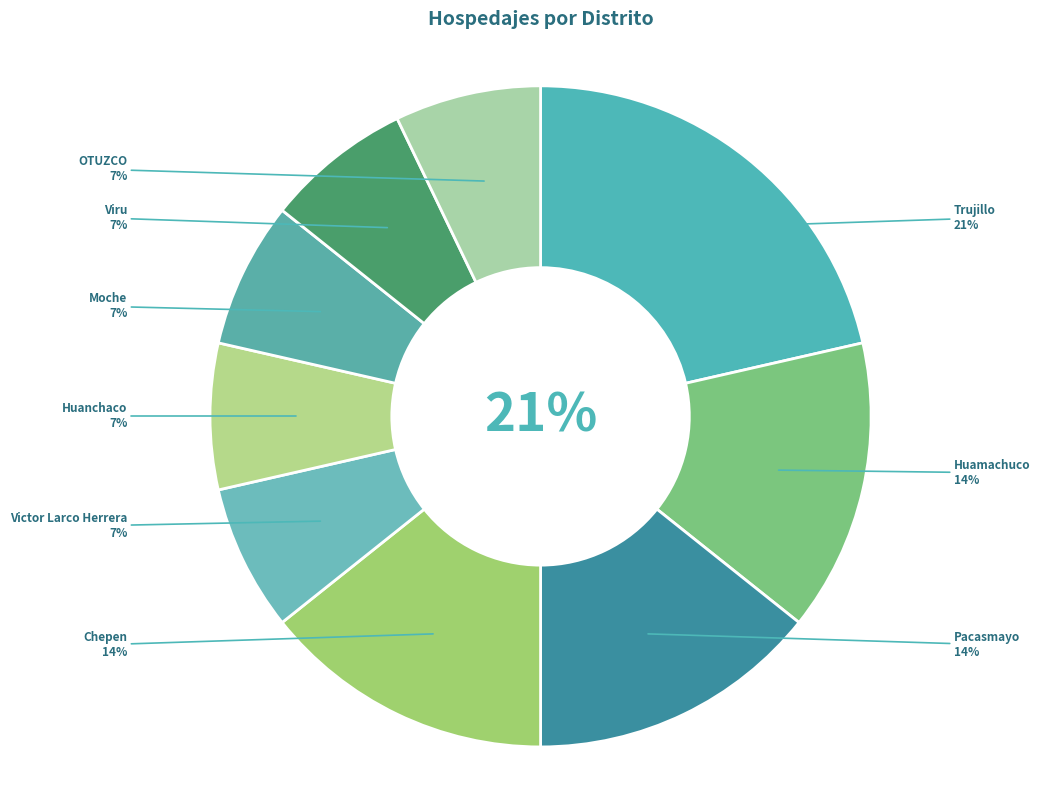

Approximately how many times larger is the value at Trujillo compared to Chepen?

1.5